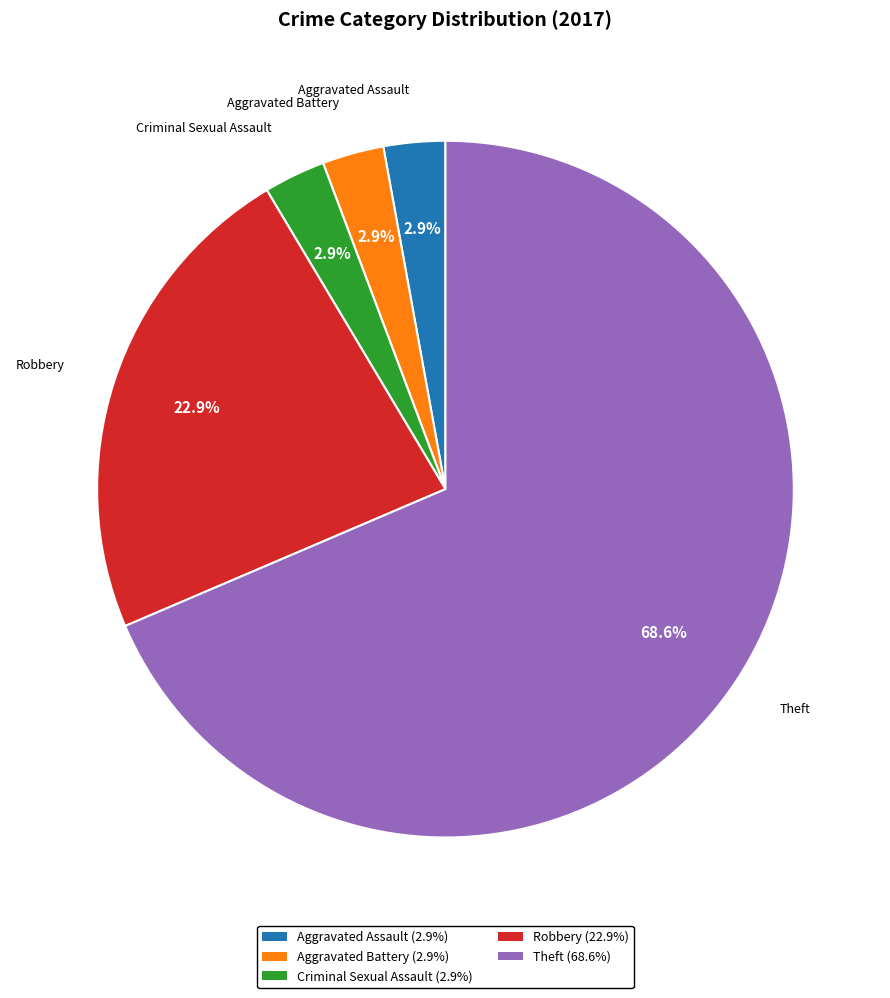

Which slice is the largest?

Theft